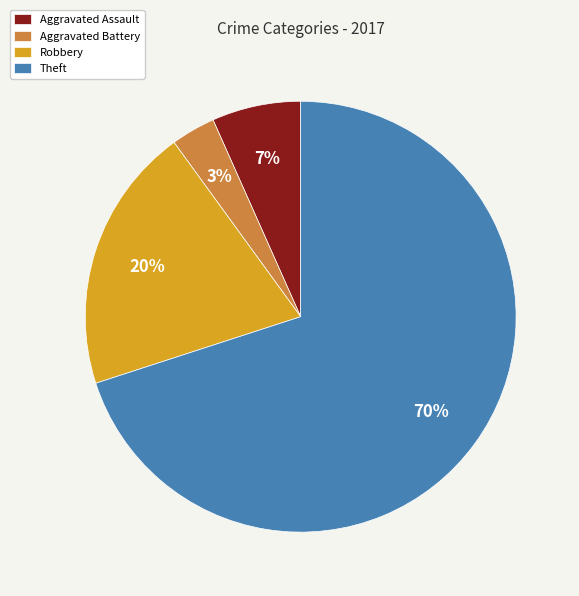

What percentage is the Robbery slice, to the nearest percent?

20%